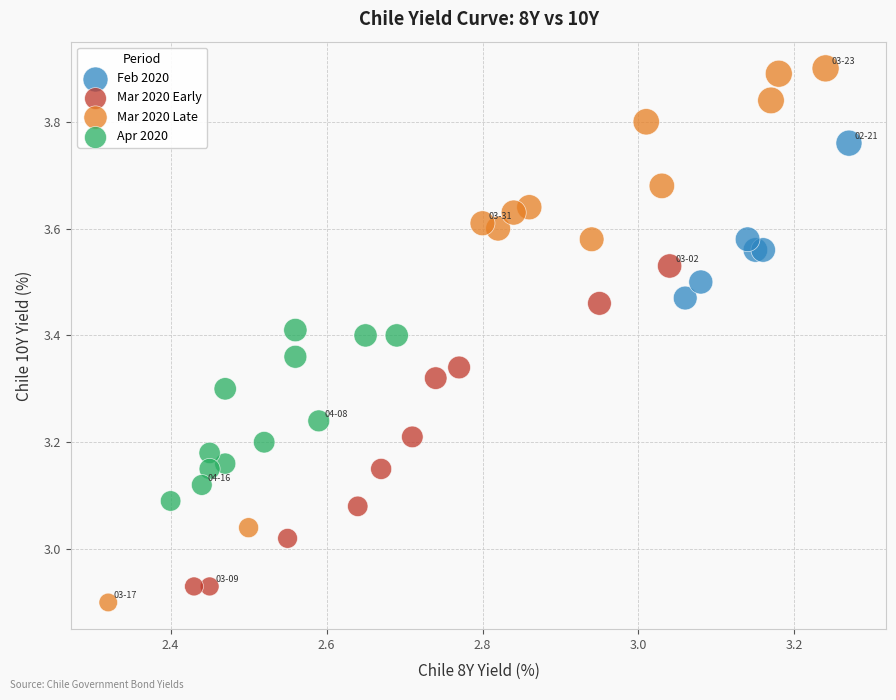

Which series contains the highest Y value?

Mar 2020 Late